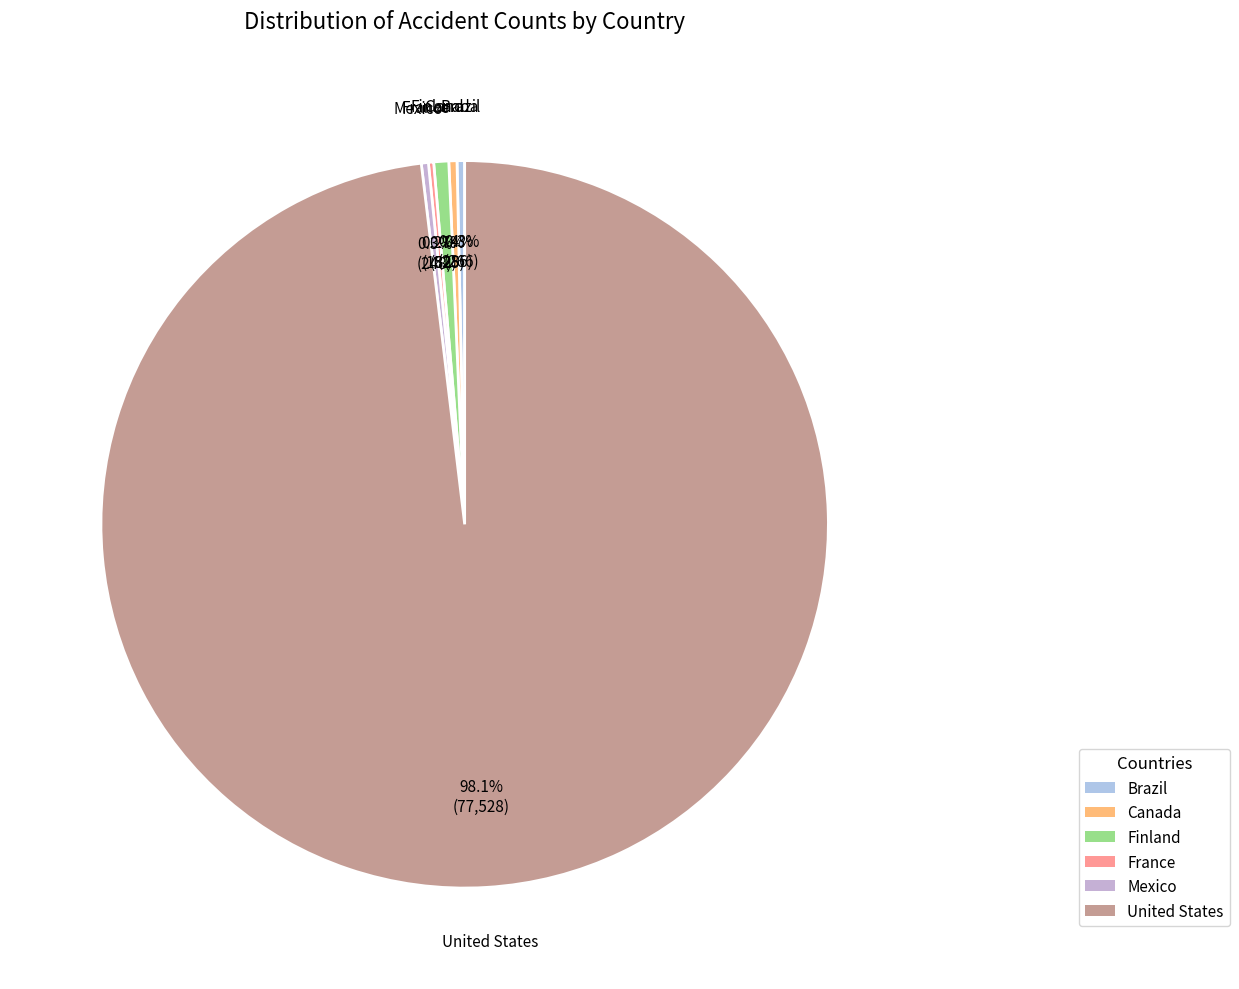

To the nearest percent, what is the average slice percentage?

17%